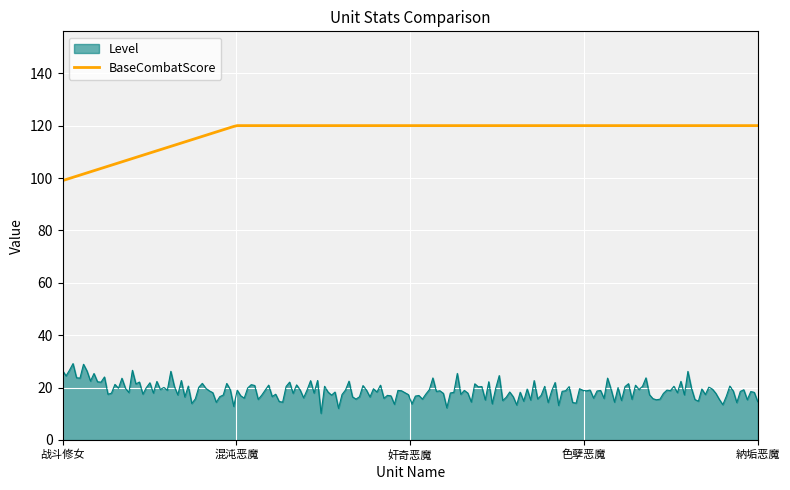

Which series has the largest total across all categories?

BaseCombatScore